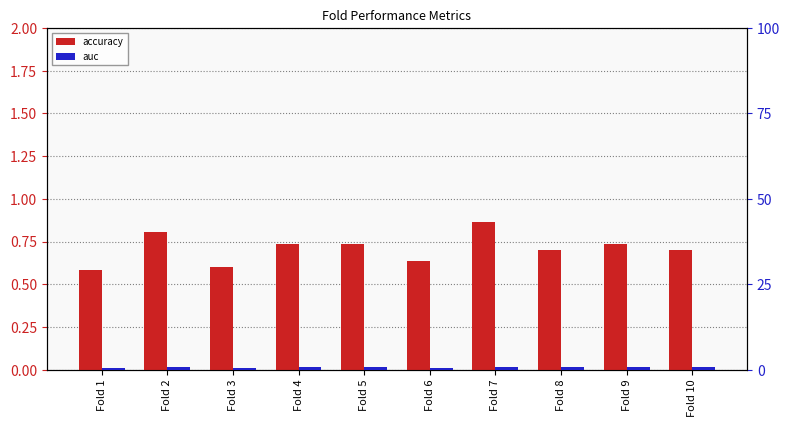

Is it true that auc equals 0.5 at Fold 10?

False